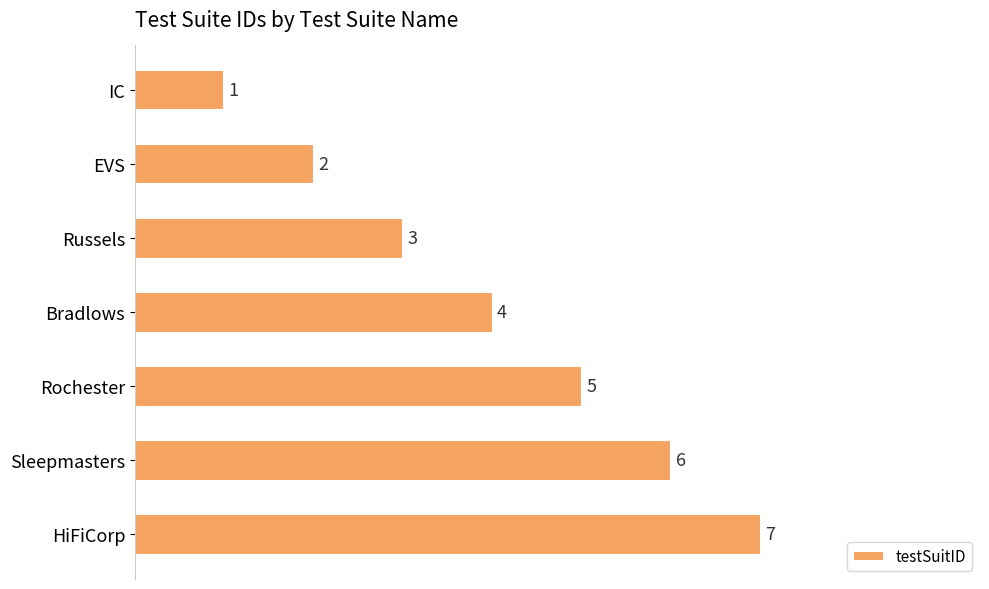

What is the minimum value shown in the chart?

1